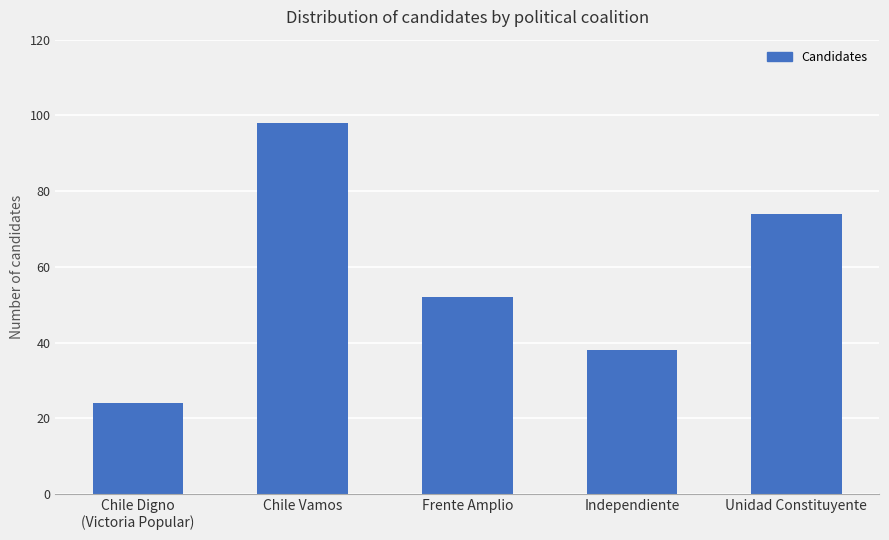

What is the sum of all values?

286